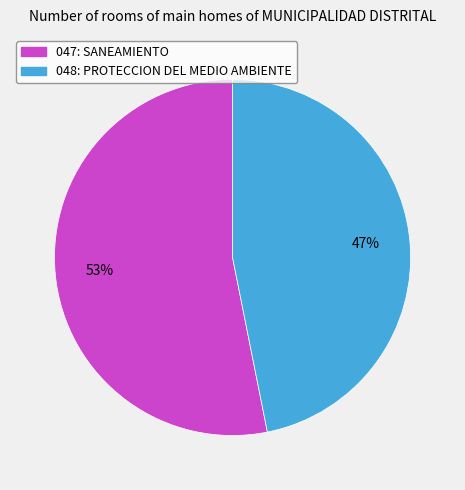

To the nearest percent, what is the combined percentage of 048: PROTECCION DEL MEDIO AMBIENTE and 047: SANEAMIENTO?

100%